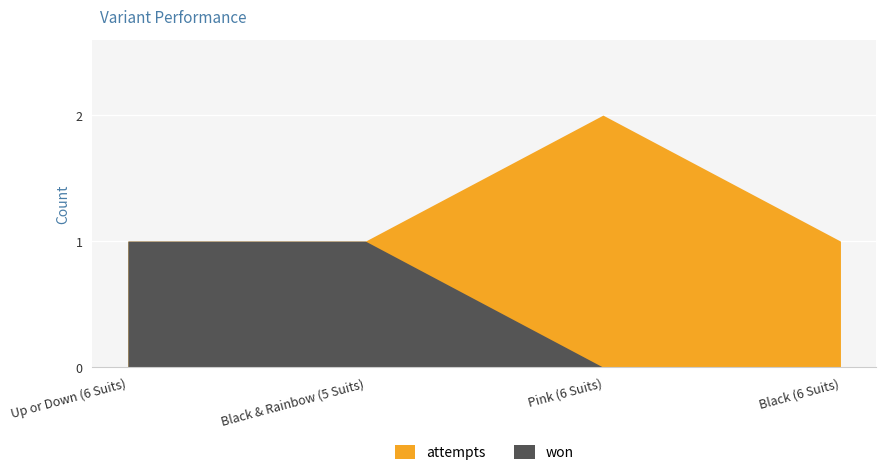

Reading right to left, transcribe all the data shown in this chart.

won: 0	0	1	1
attempts: 1	2	1	1